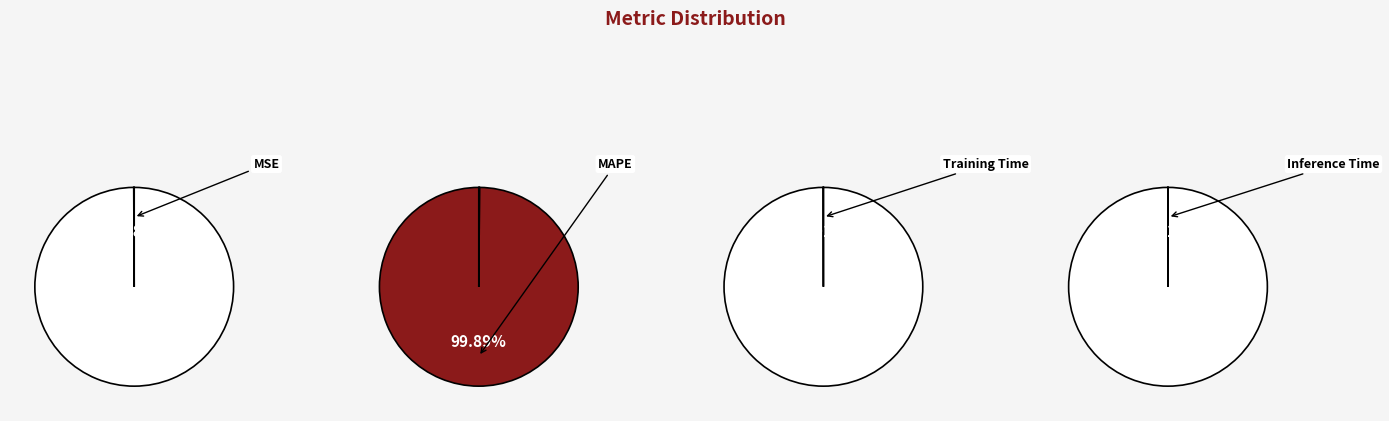

What portion of the pie excludes Inference Time?

100.0%